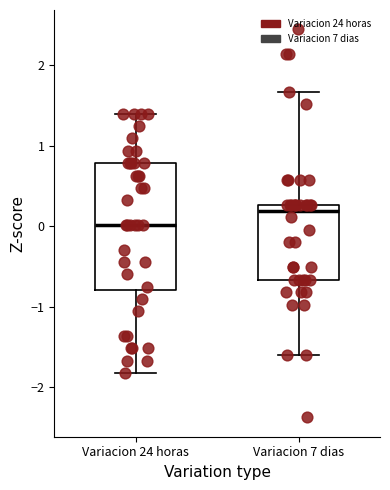

Where is the lower edge of the box for Variacion 7 dias on the y-axis? The values are not printed on the chart, so give them approximately, as read against the axis.

-0.7